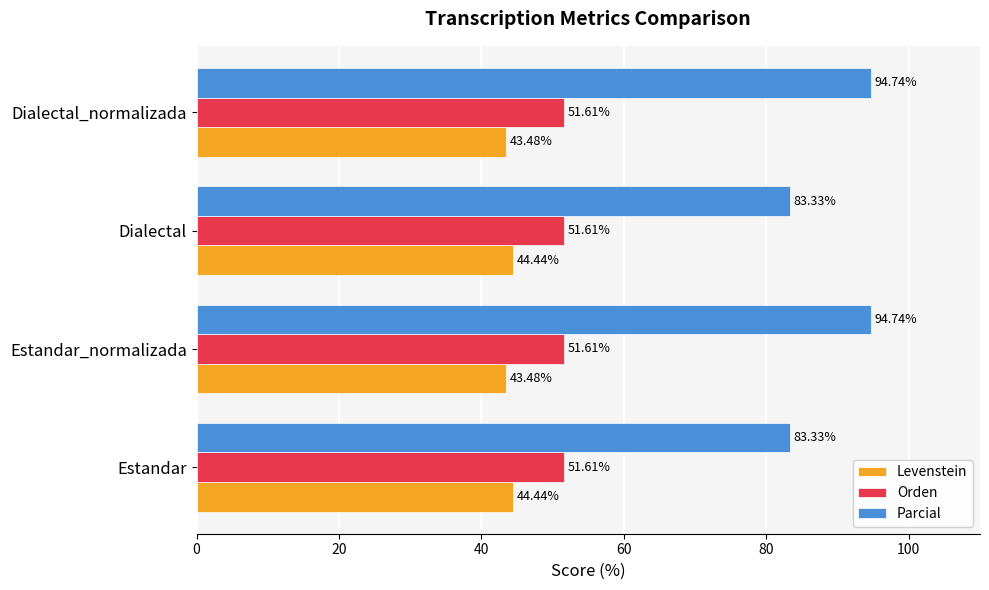

How many data points in Parcial are above 94?

2